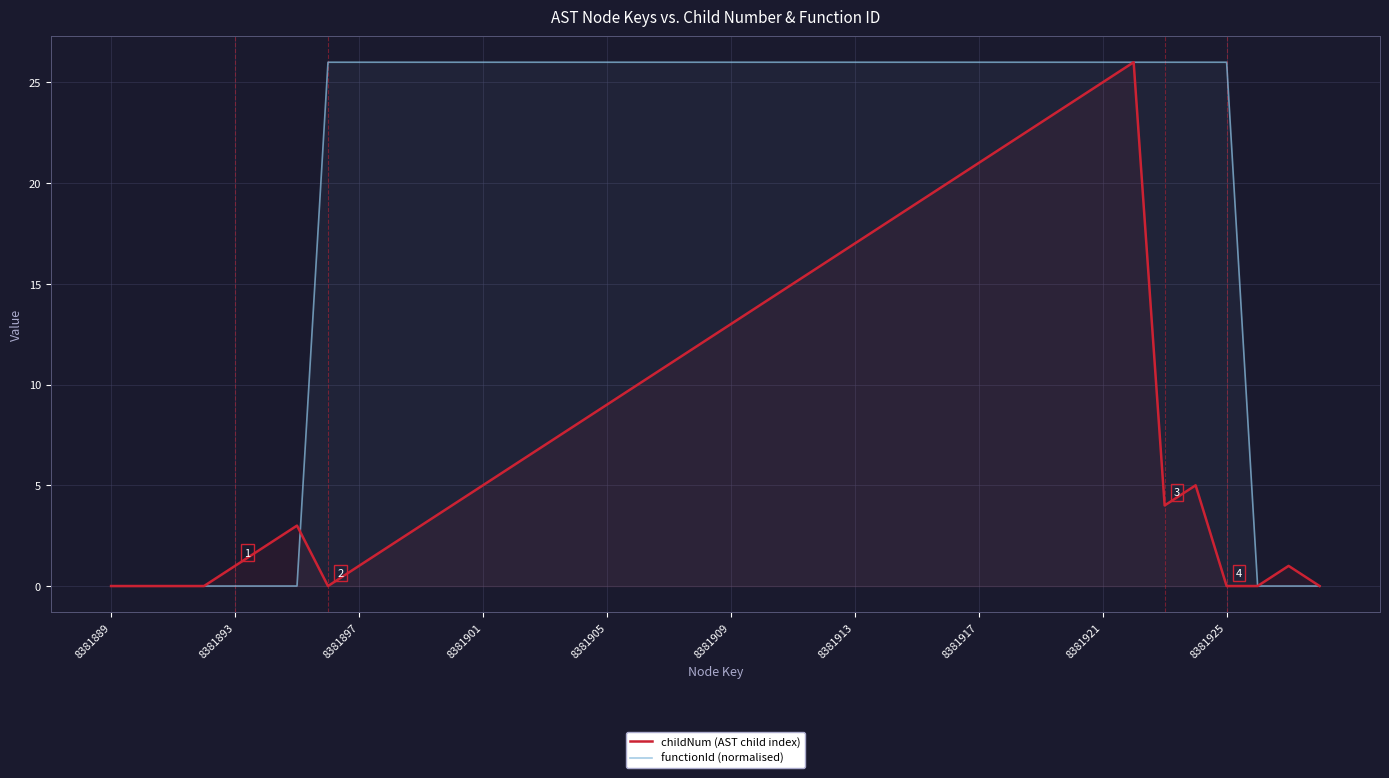

What is the maximum value for childNum (AST child index)?

26